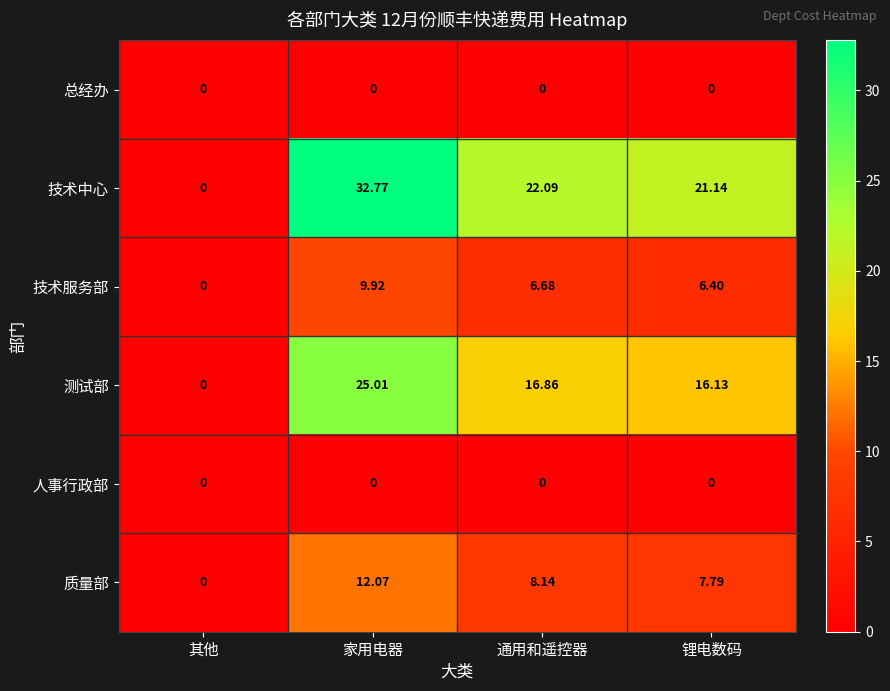

At which category is the sum across all series the highest?

家用电器